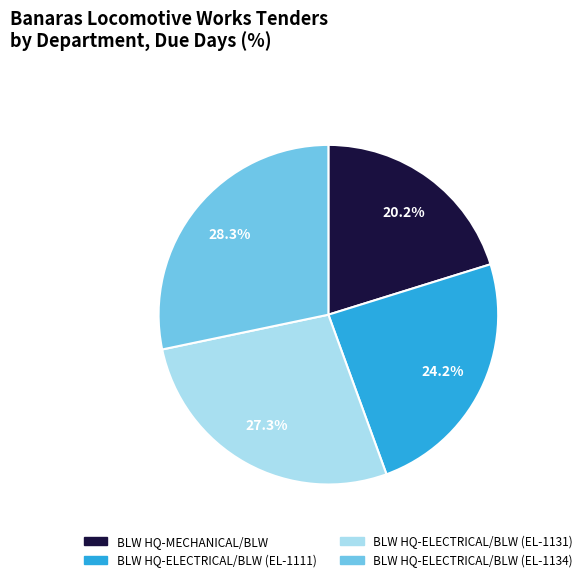

The BLW HQ-MECHANICAL/BLW slice represents 20% of the pie. True or false?

True